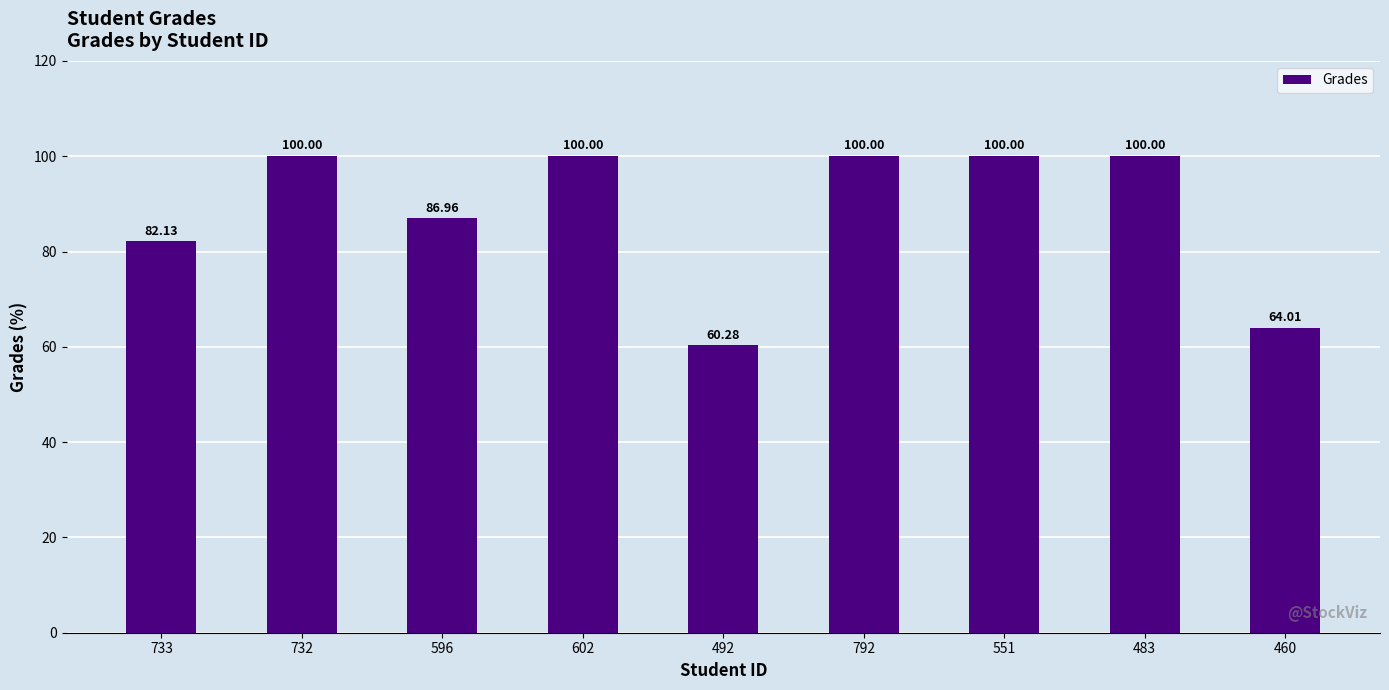

Which category has the lowest value across all series?

492